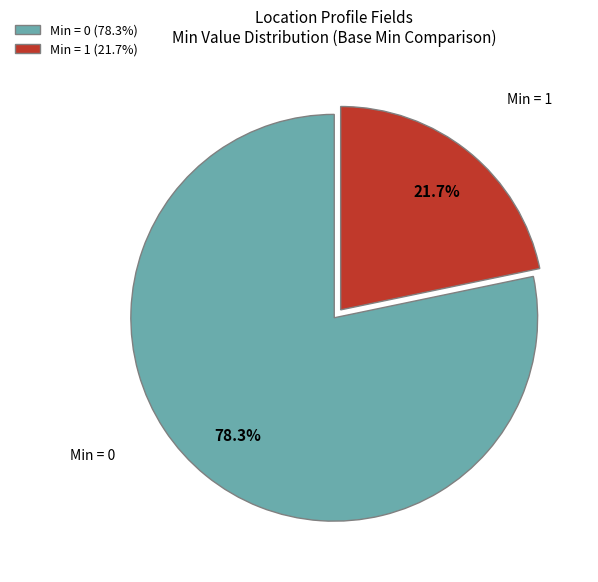

Rank the categories by value from highest to lowest.

Min = 0 (78.3%), Min = 1 (21.7%)